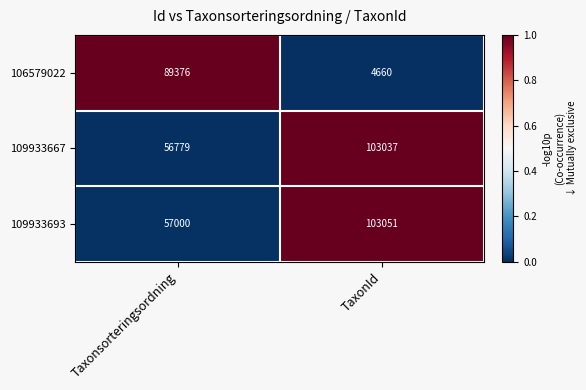

Which series has the largest range (max minus min)?

106579022